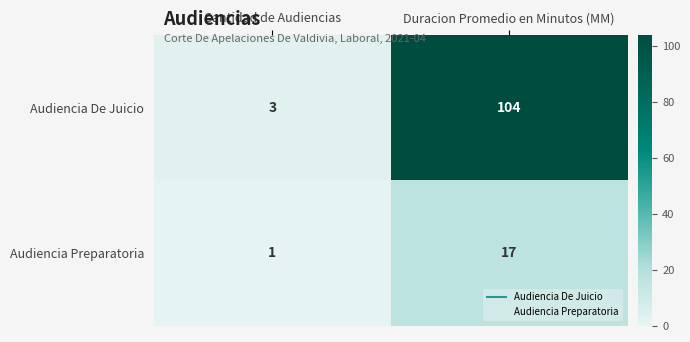

True or false: Audiencia De Juicio has a value of 104 at Duracion Promedio en Minutos (MM).

True